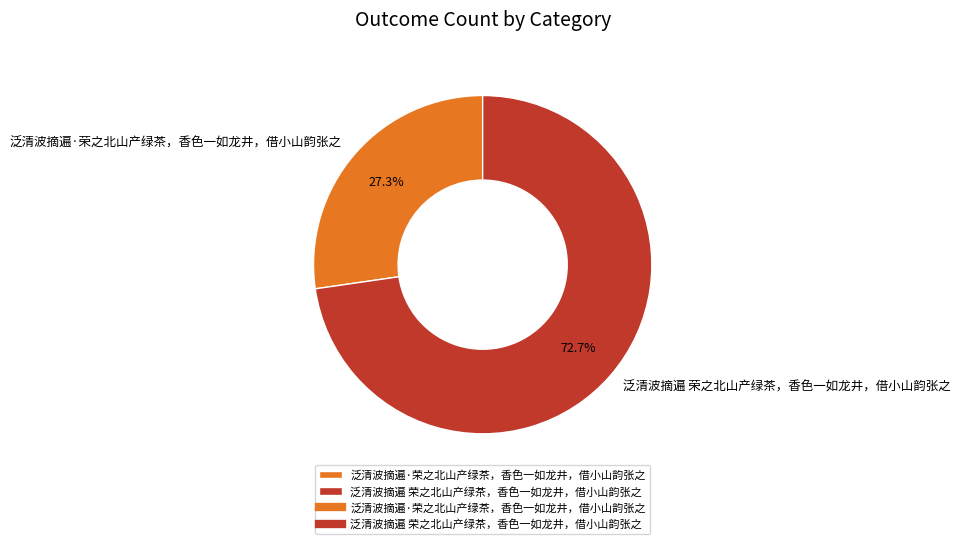

To the nearest percent, what portion does 泛清波摘遍 荣之北山产绿茶，香色一如龙井，借小山韵张之 represent?

73%